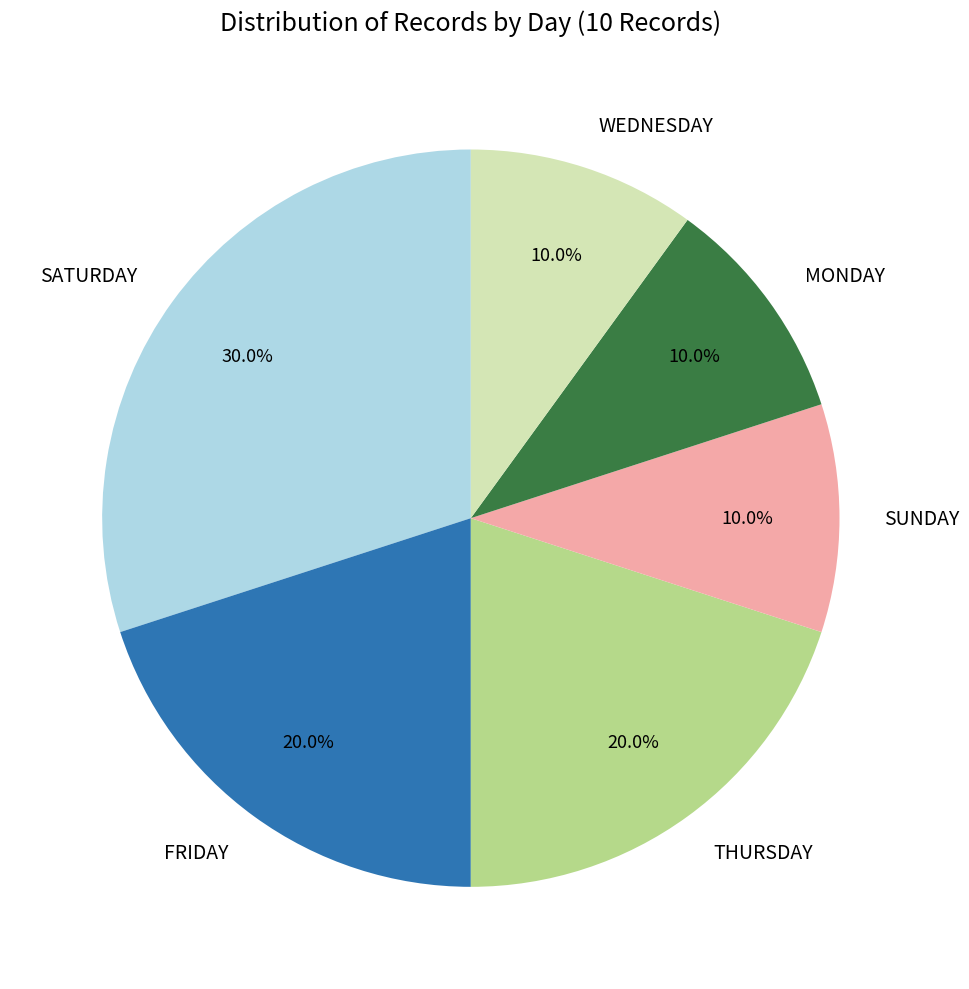

Is there any slice that represents more than half of the pie?

No